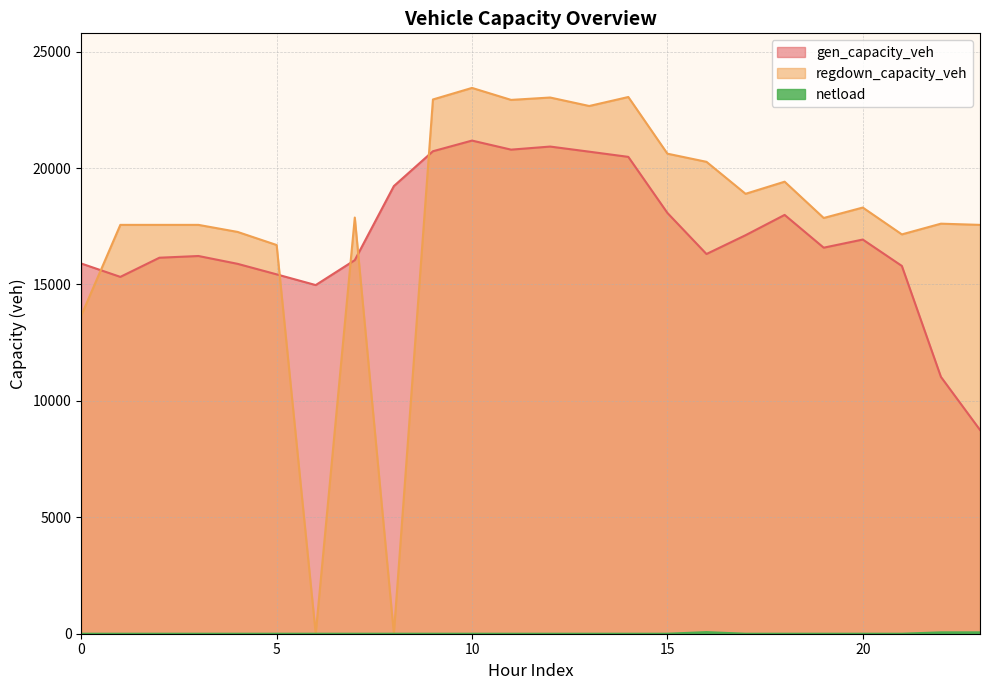

What is the spread (max minus min) of values at 16?

20198.9